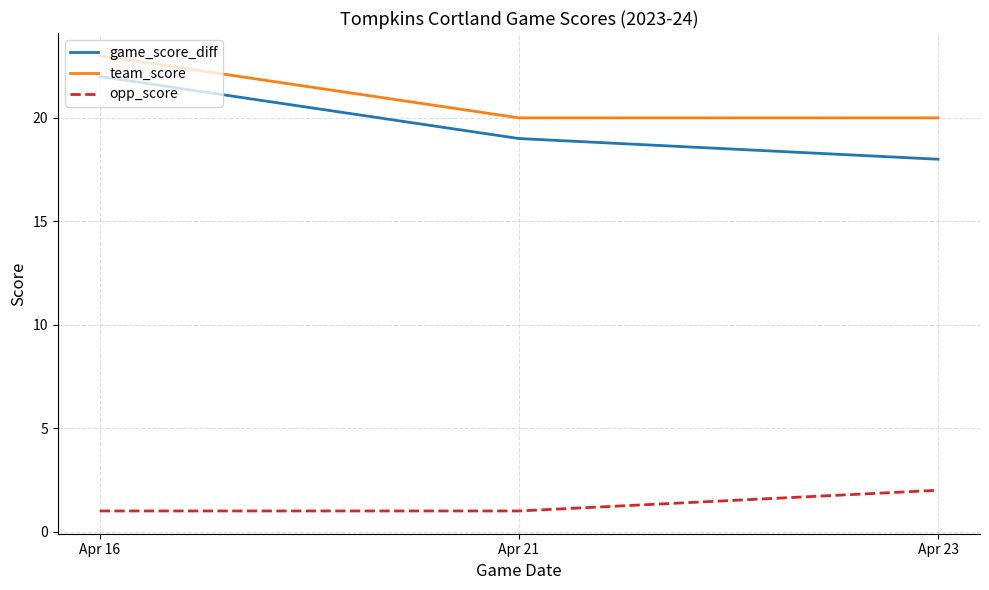

Count the number of data series in this chart.

3